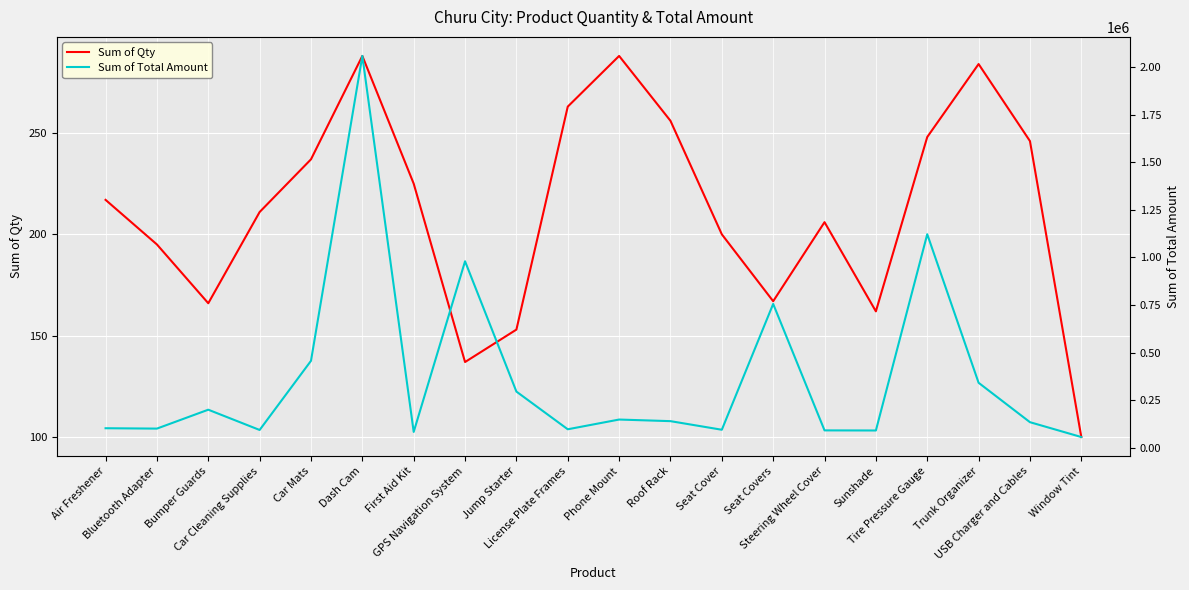

List the series in order of their peak value, highest first.

Sum of Total Amount, Sum of Qty